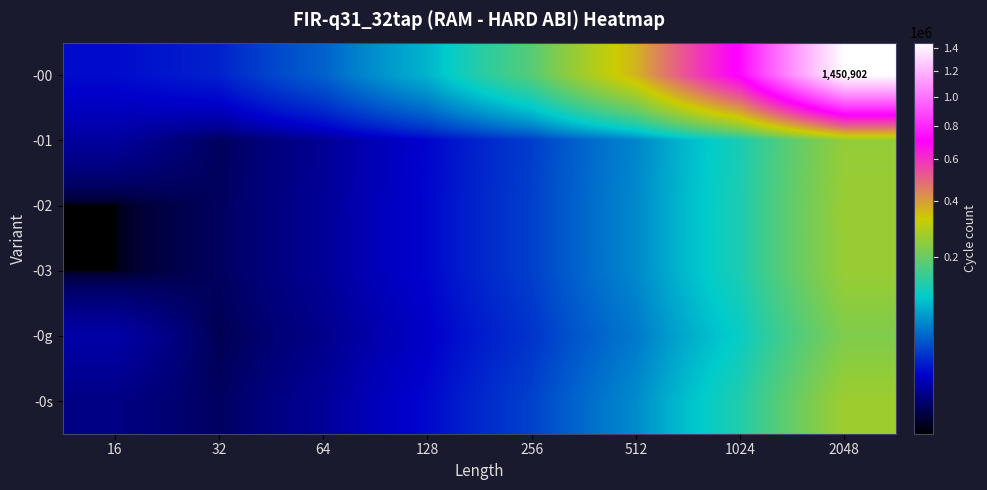

Which category has the highest value across all series?

2048